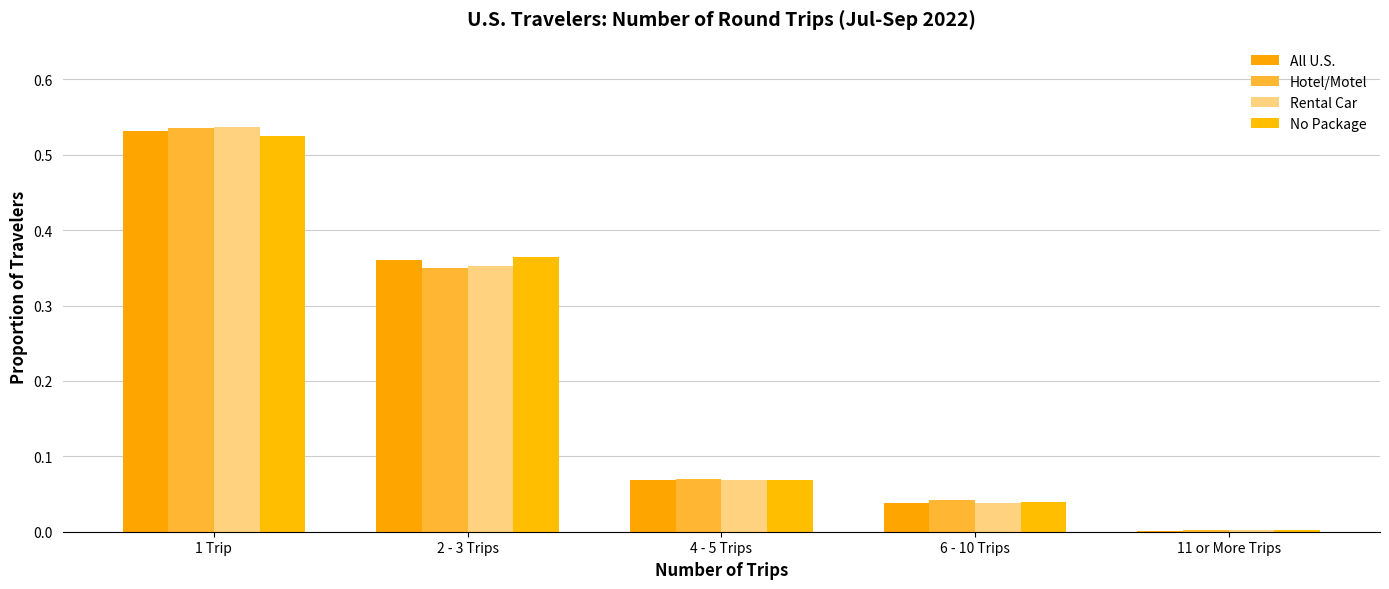

What is the value of the Rental Car bar at the 3rd from the left?

0.1